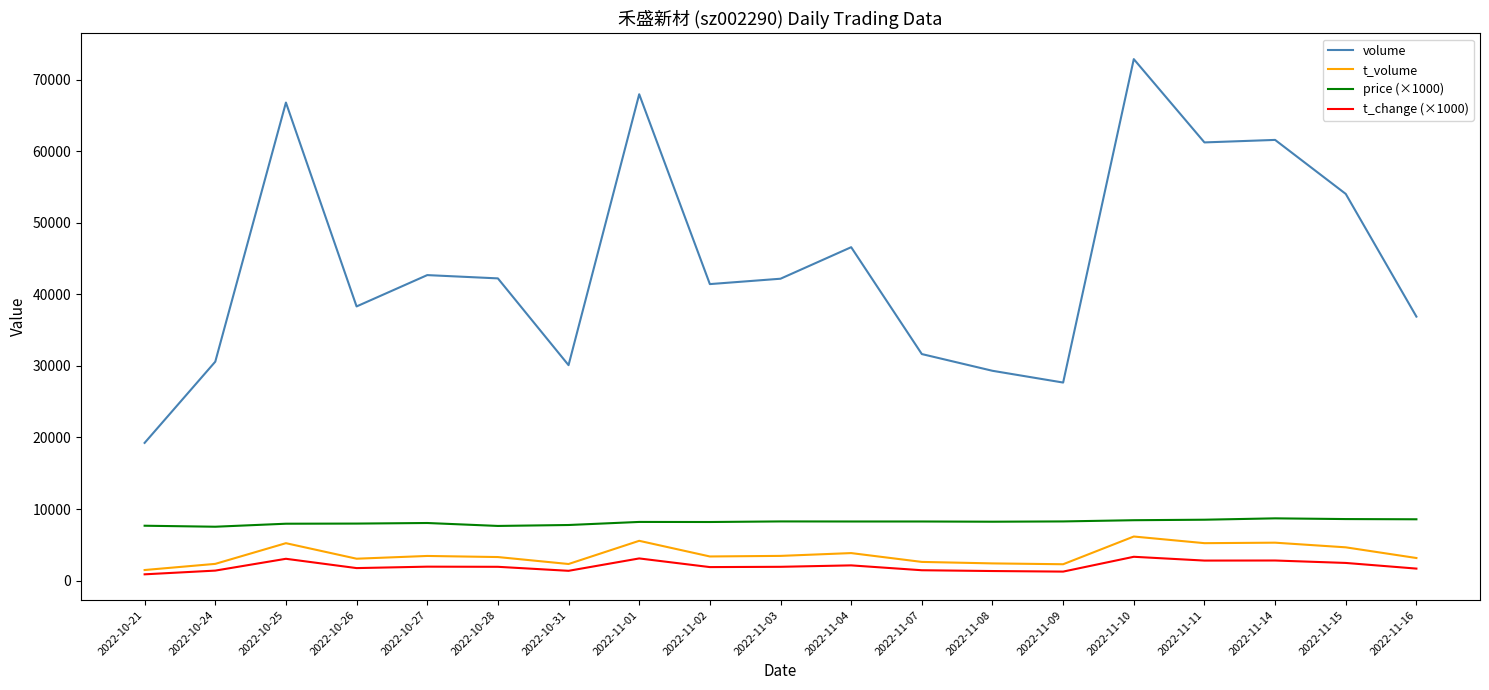

Which series has the largest total across all categories?

volume